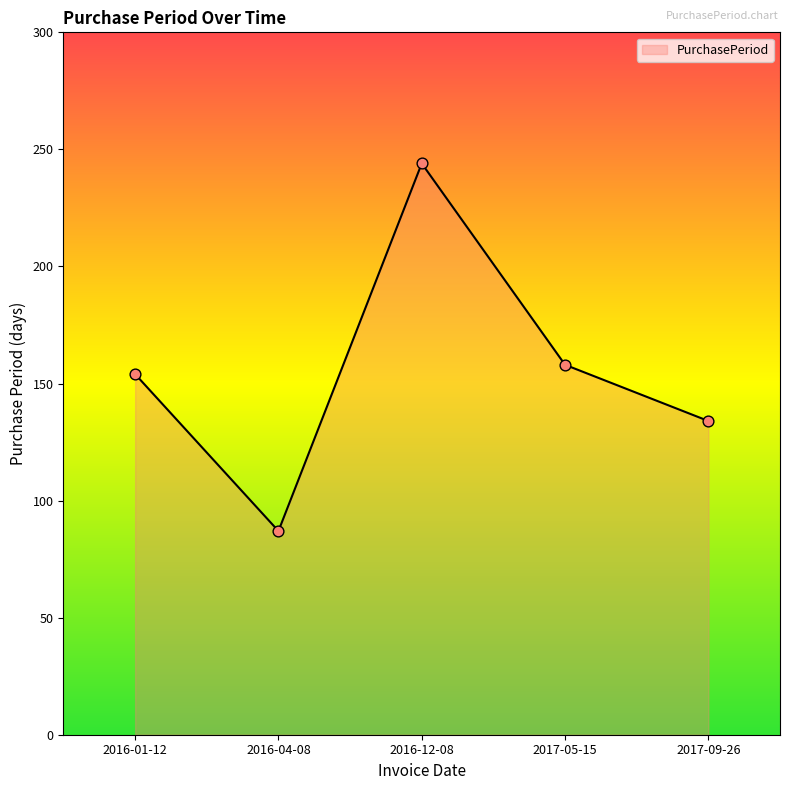

What is the change in value from 2016-04-08 to 2016-12-08?

+157